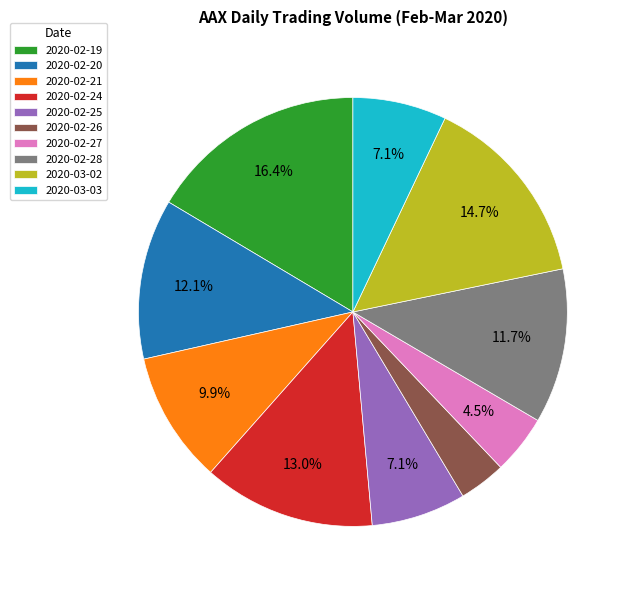

Which has a higher value, 2020-03-02 or 2020-02-21?

2020-03-02